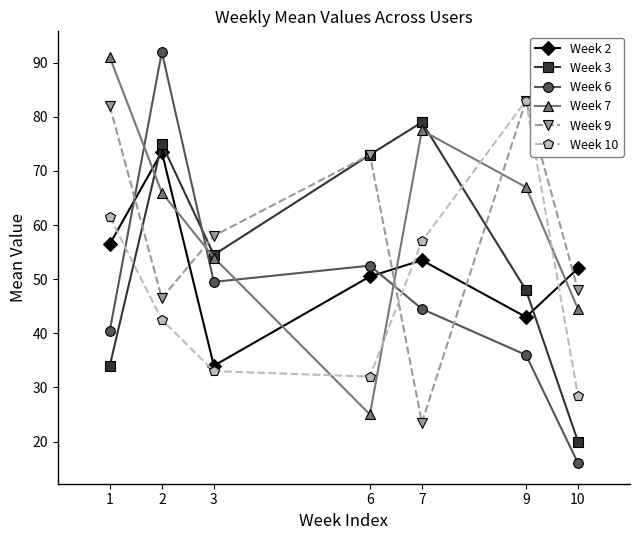

Rank the categories by Week 6 value from lowest to highest.

10, 9, 1, 7, 3, 6, 2